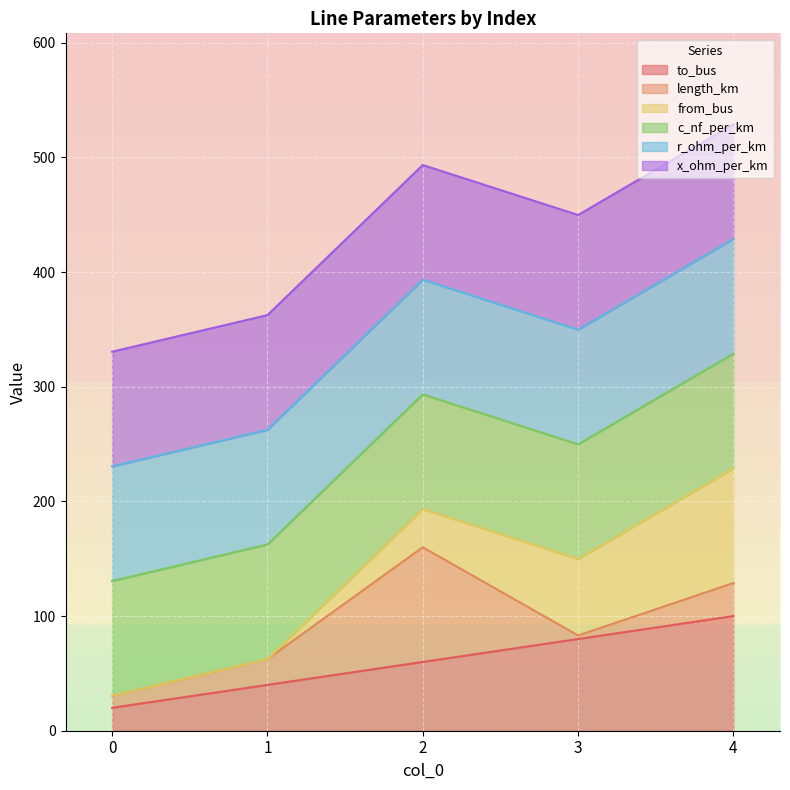

Rank the categories by to_bus value from lowest to highest.

0, 1, 2, 3, 4